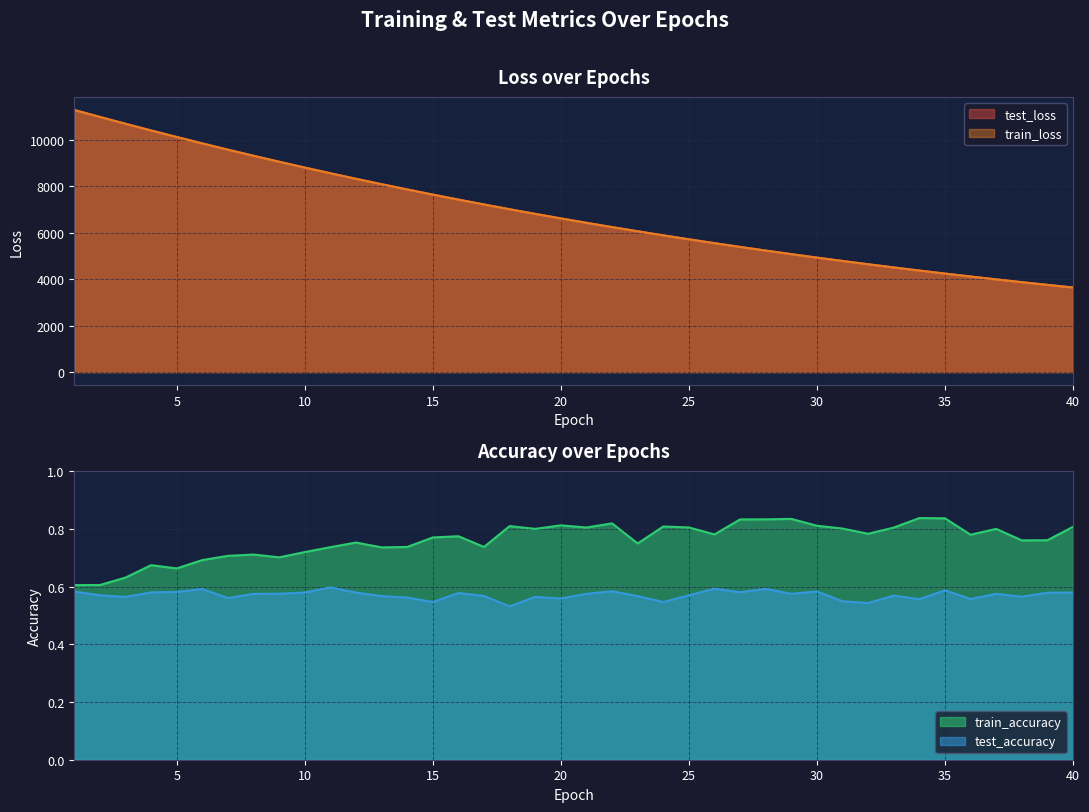

What is the average value of the train_accuracy series?

0.8